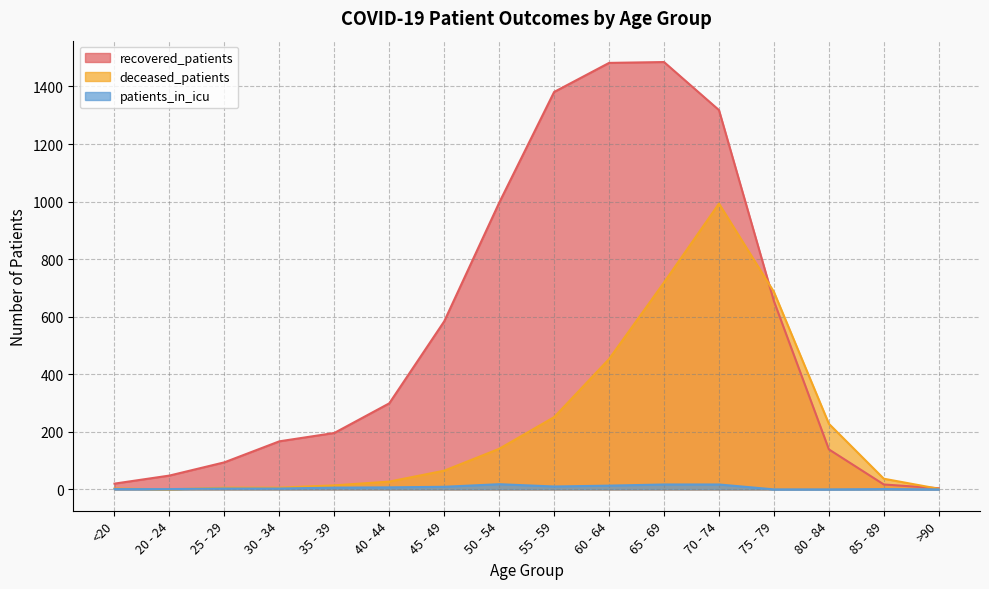

Which has a higher value, 70 - 74 or 50 - 54?

70 - 74